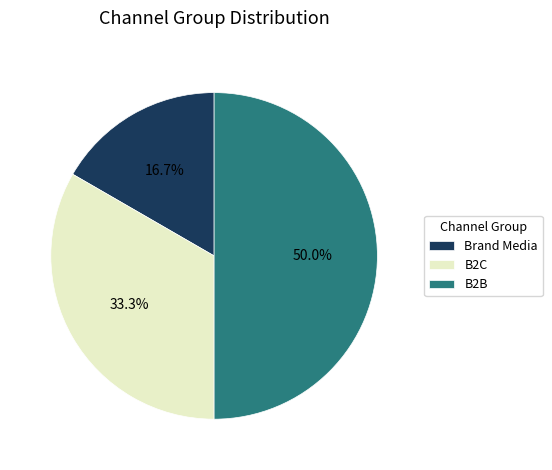

Which category has the smallest portion of the pie?

Brand Media